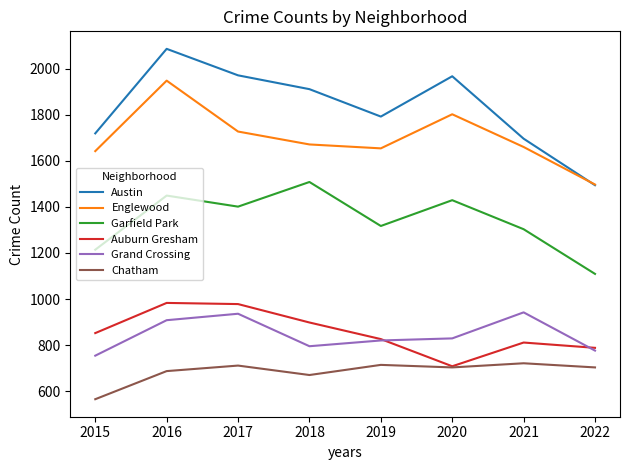

In Englewood, how many points are higher than both neighbors (excluding endpoints)?

2